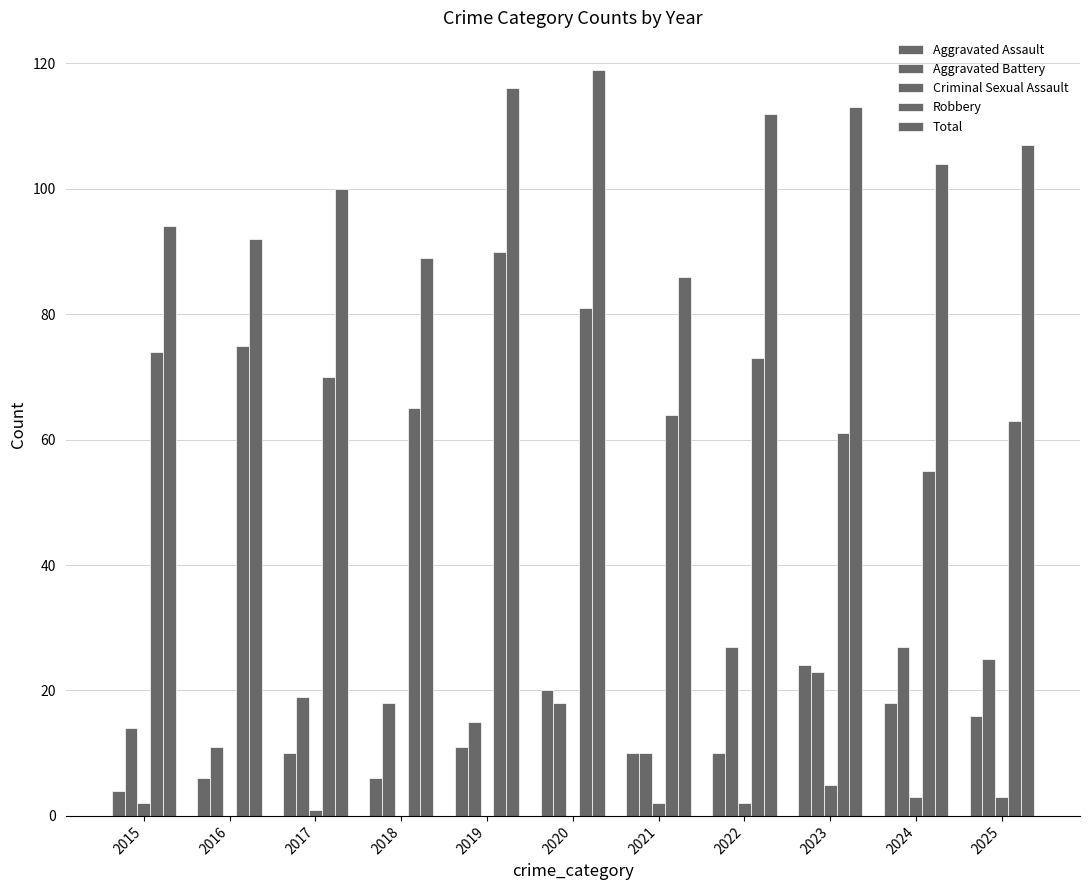

What is the maximum value for Criminal Sexual Assault?

5